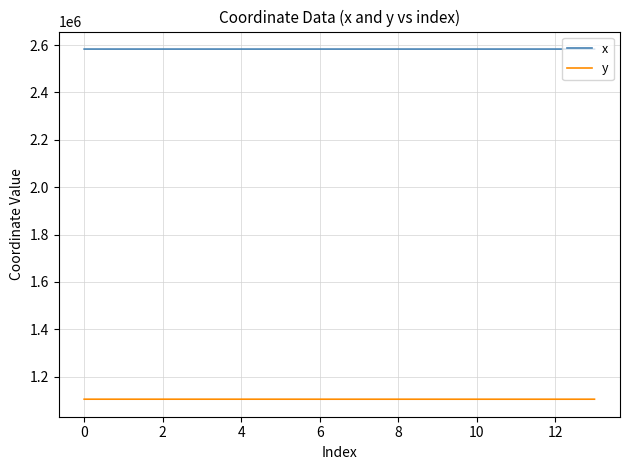

True or false: y and x intersect in this chart.

False